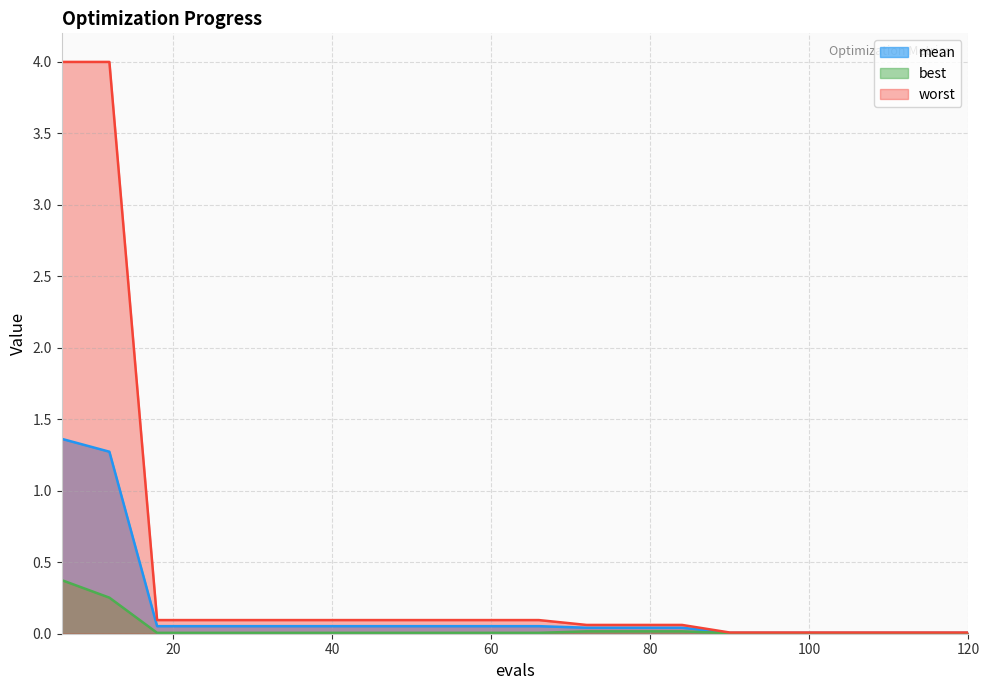

What is the value of the mean point at the 4th from the left?

0.1